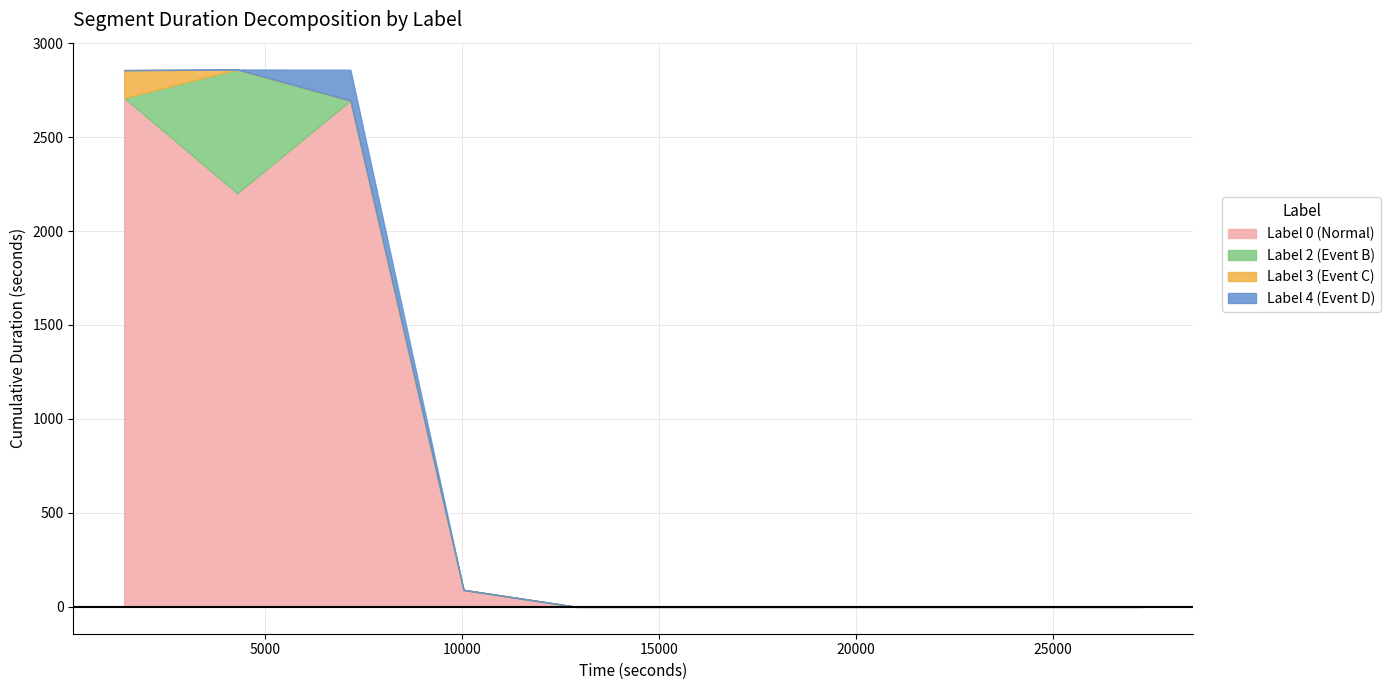

True or false: Label 1 (Event A) has more than 1 interior local peaks.

False